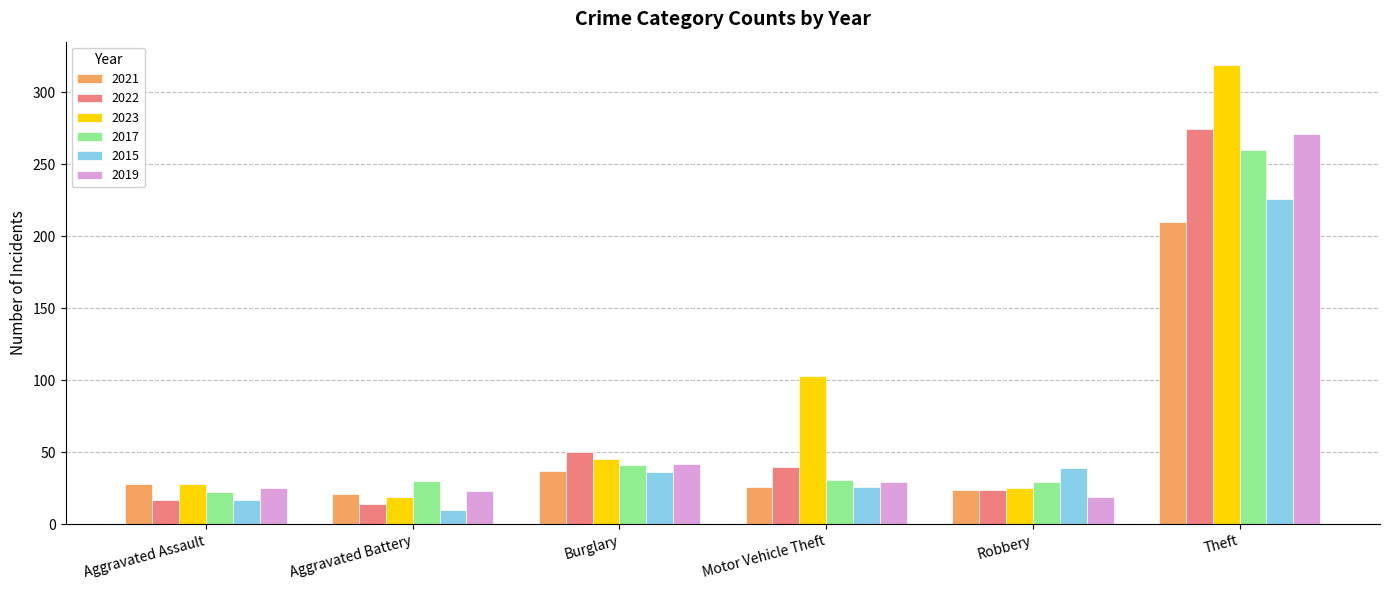

How many bars are there in each group?

6